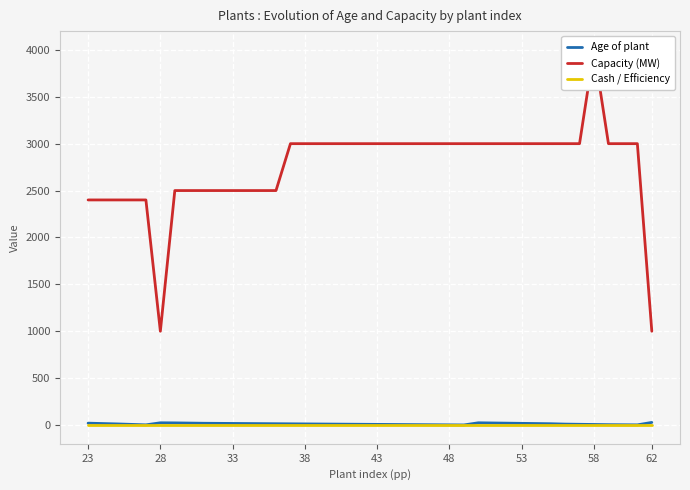

How many data points in Age of plant are less than 12?

19